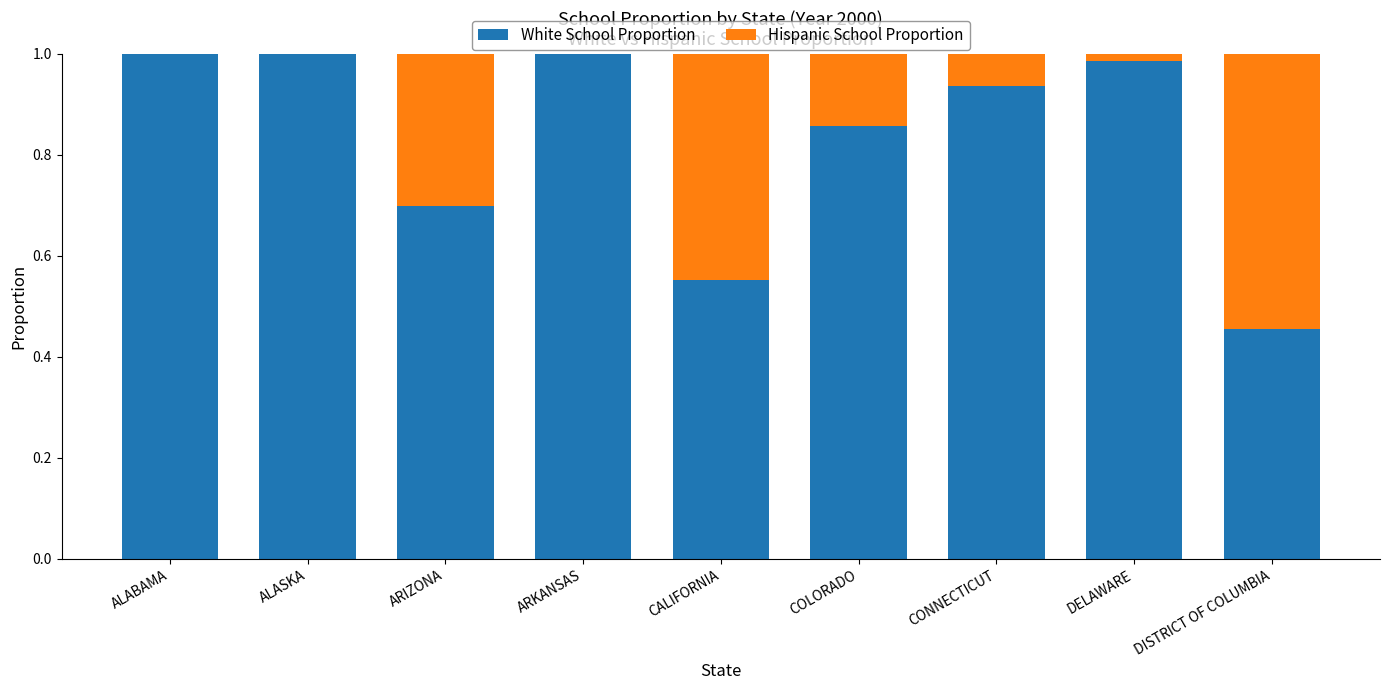

True or false: White School Proportion has a value of 0.2 at ALABAMA.

False